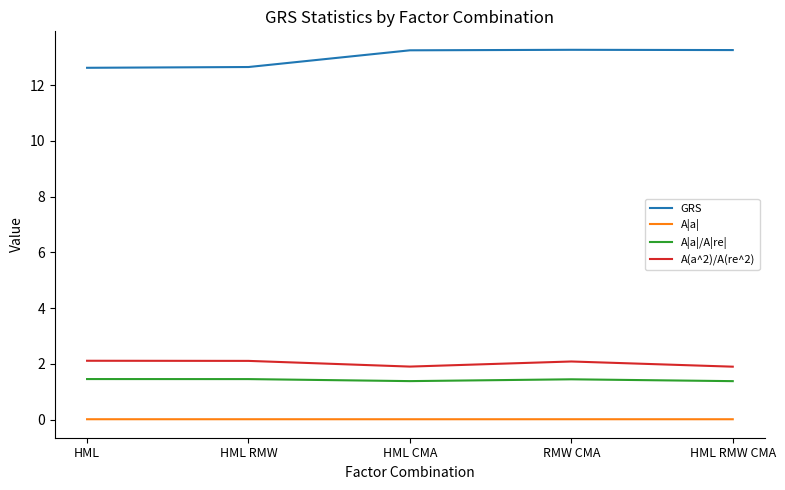

The GRS series shows 13.3 at HML RMW CMA. True or false?

True